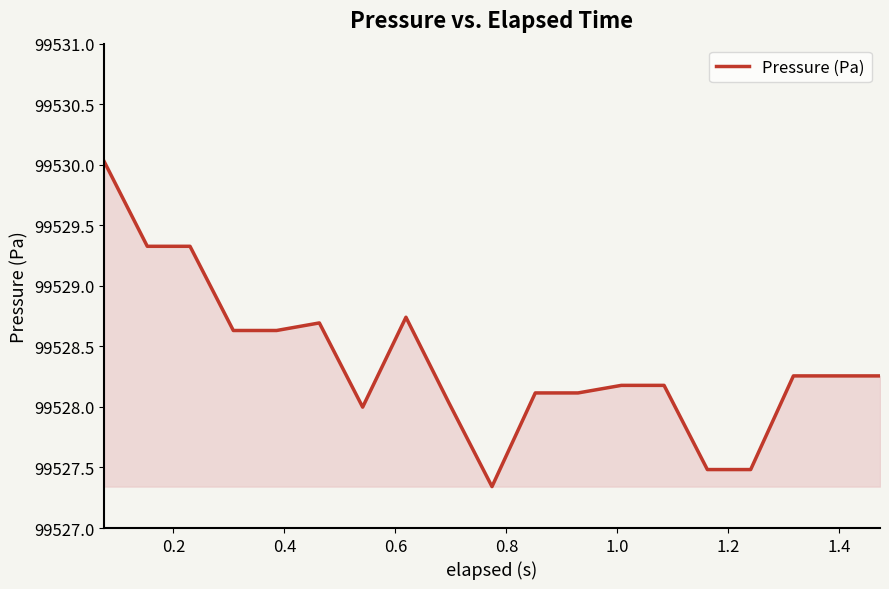

What is the greatest value displayed?

99530.0